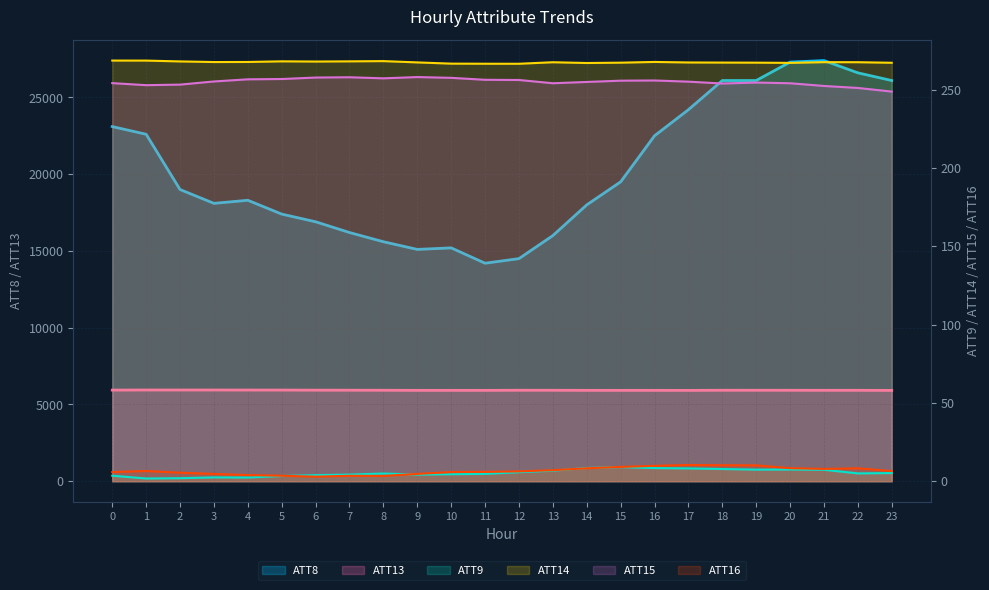

At how many categories does at least one series exceed 20139?

10